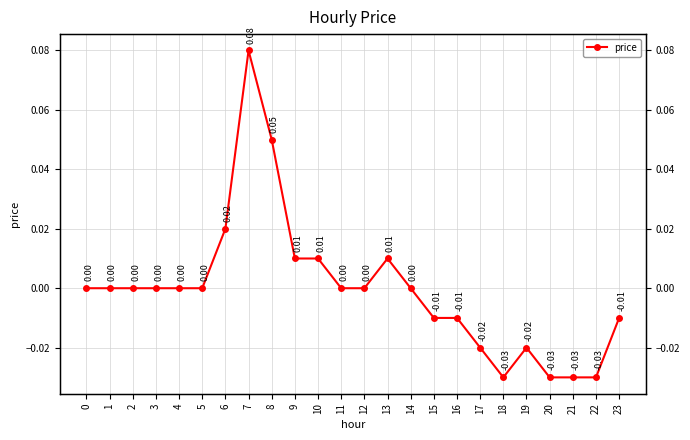

List the labels in order of value, smallest first.

18, 20, 21, 22, 17, 19, 15, 16, 23, 0, 1, 2, 3, 4, 5, 11, 12, 14, 9, 10, 13, 6, 8, 7